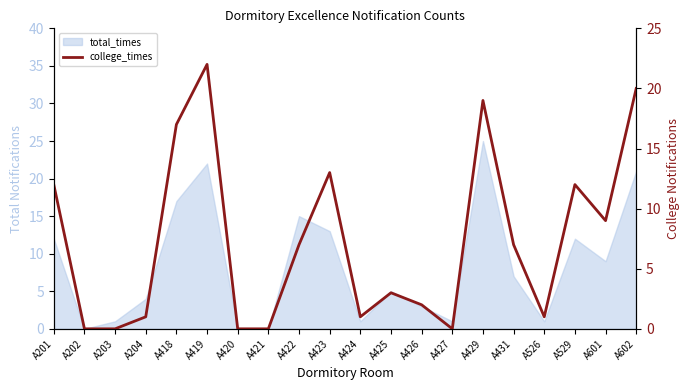

Is it true that the value at A526 is 1?

True